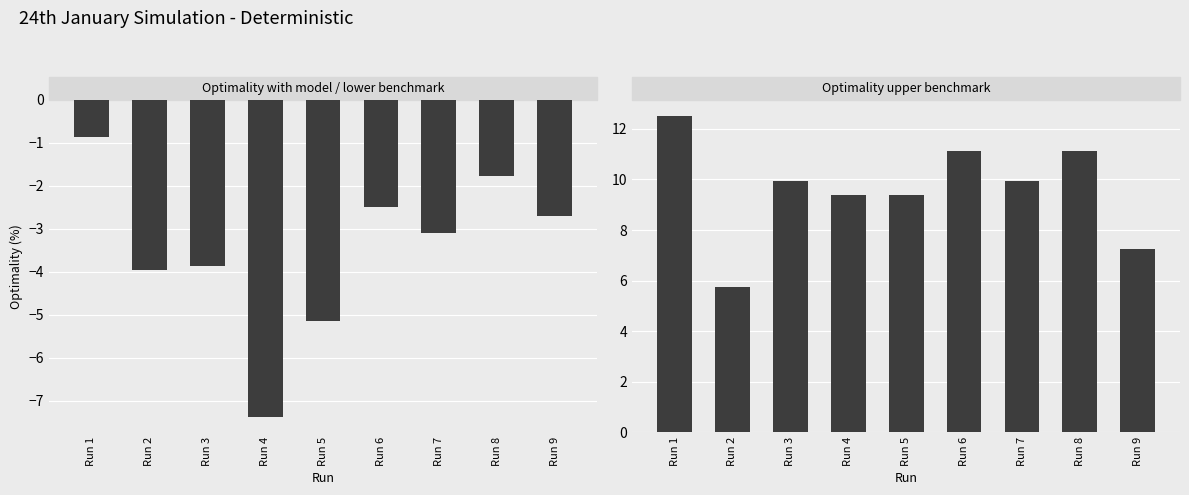

Reading left to right, list all the values displayed in this chart.

Optimality with model / lower benchmark: -0.9	-4.0	-3.9	-7.4	-5.2	-2.5	-3.1	-1.8	-2.7
Optimality upper benchmark: 12.5	5.7	10.0	9.4	9.4	11.1	10.0	11.1	7.2